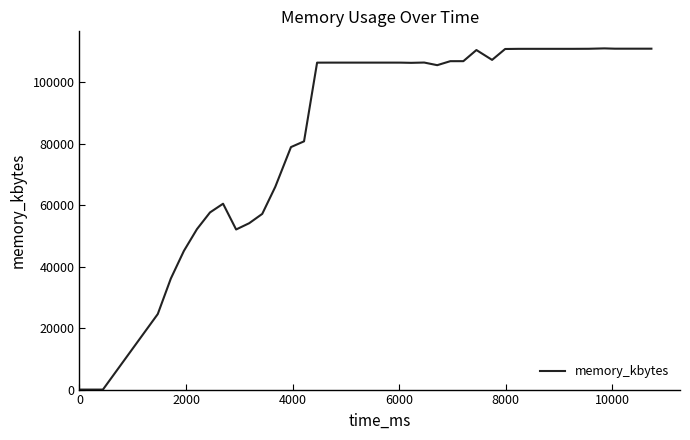

What is the greatest value displayed?

111104